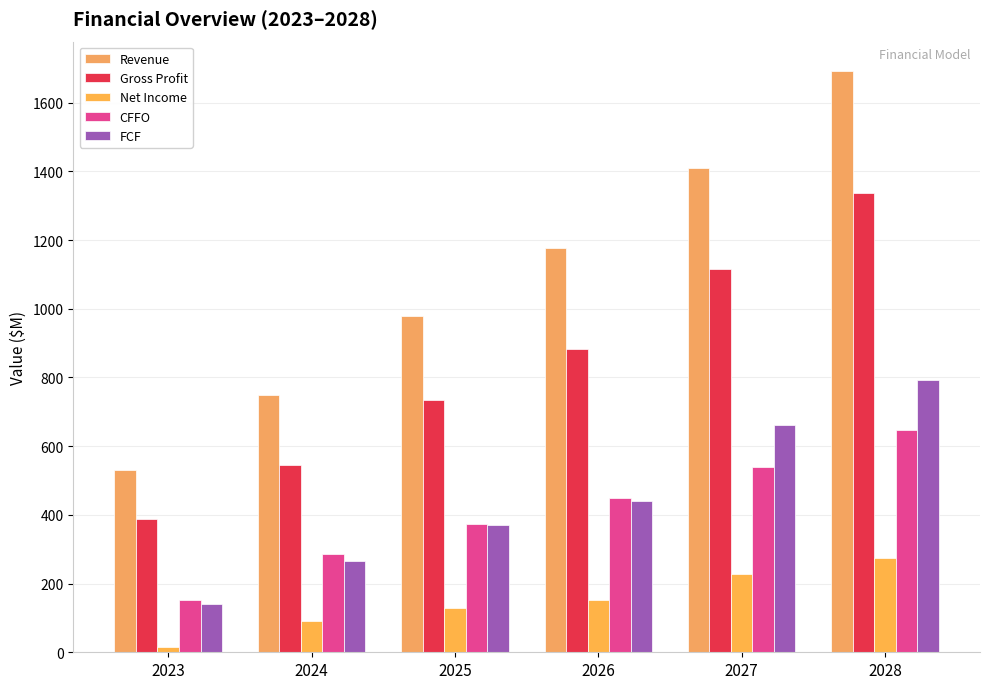

Rank the categories by Gross Profit value from highest to lowest.

2028, 2027, 2026, 2025, 2024, 2023